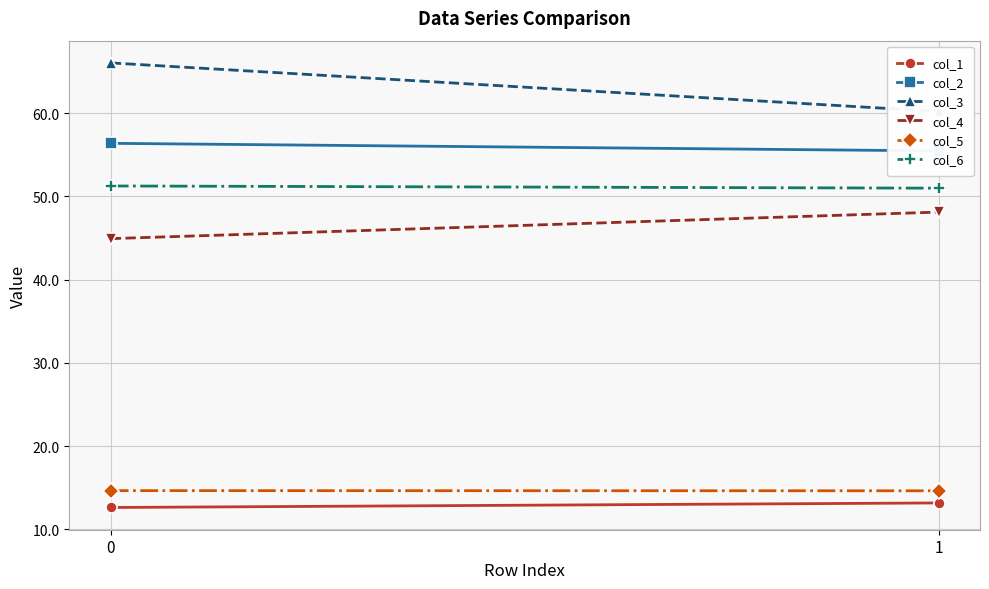

True or false: col_3 has a value of 88.9 at 0.

False